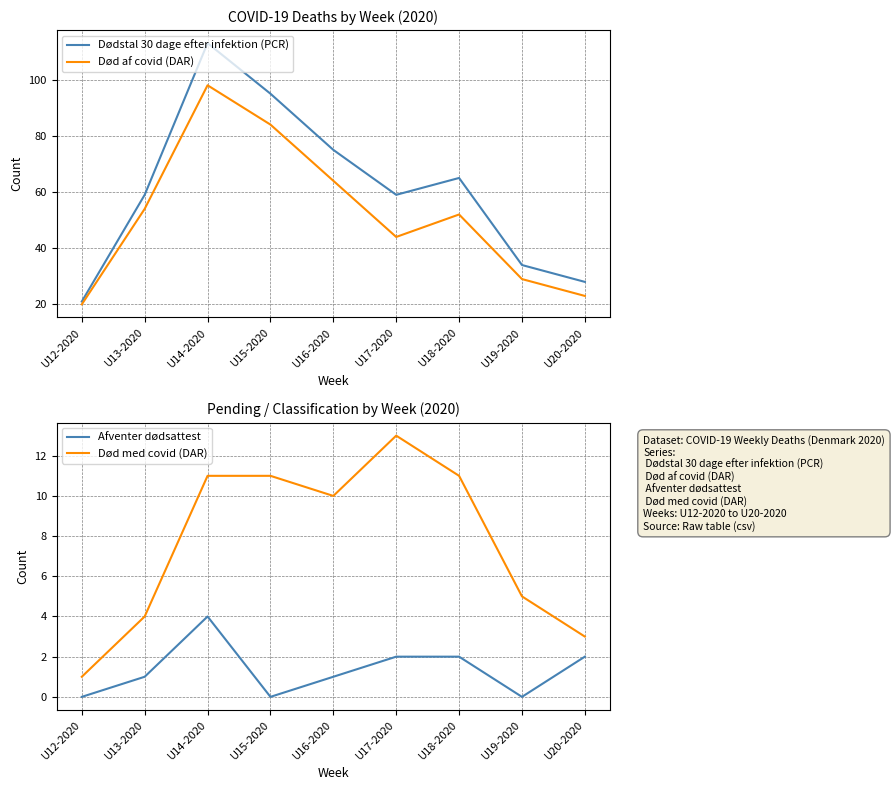

What is the maximum value for Afventer dødsattest?

4